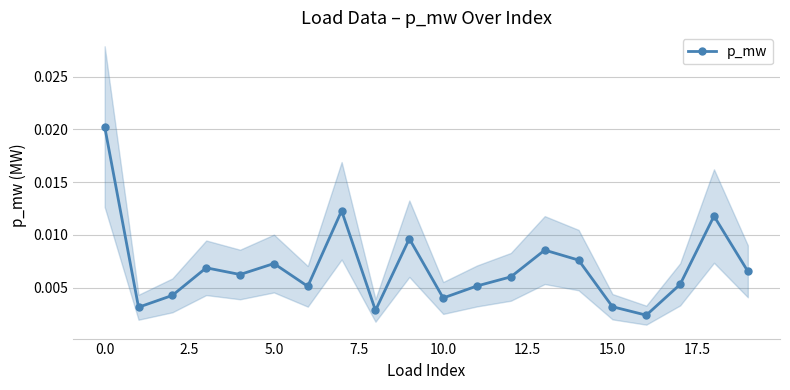

What is the sum of all values?

0.1